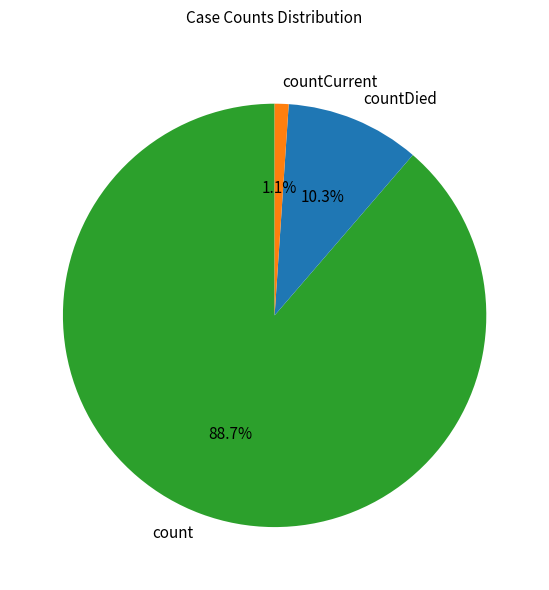

To the nearest percent, what is the combined percentage of countDied and count?

99%